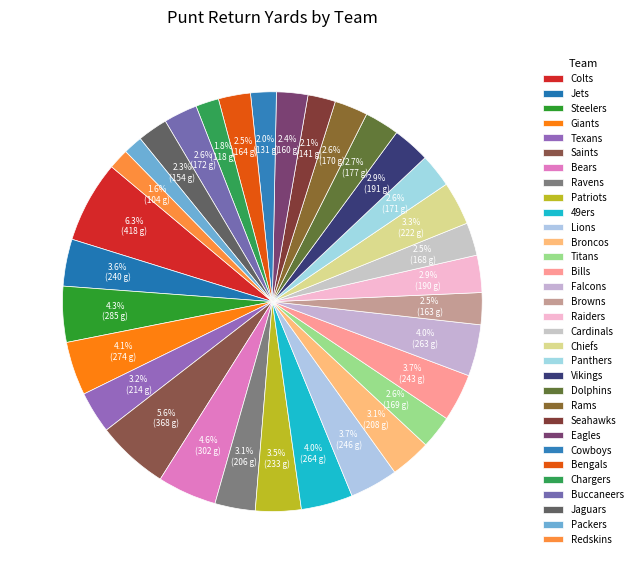

Rank the categories by value from lowest to highest.

Packers, Redskins, Chargers, Cowboys, Seahawks, Jaguars, Eagles, Browns, Bengals, Cardinals, Titans, Rams, Panthers, Buccaneers, Dolphins, Raiders, Vikings, Ravens, Broncos, Texans, Chiefs, Patriots, Jets, Bills, Lions, Falcons, 49ers, Giants, Steelers, Bears, Saints, Colts